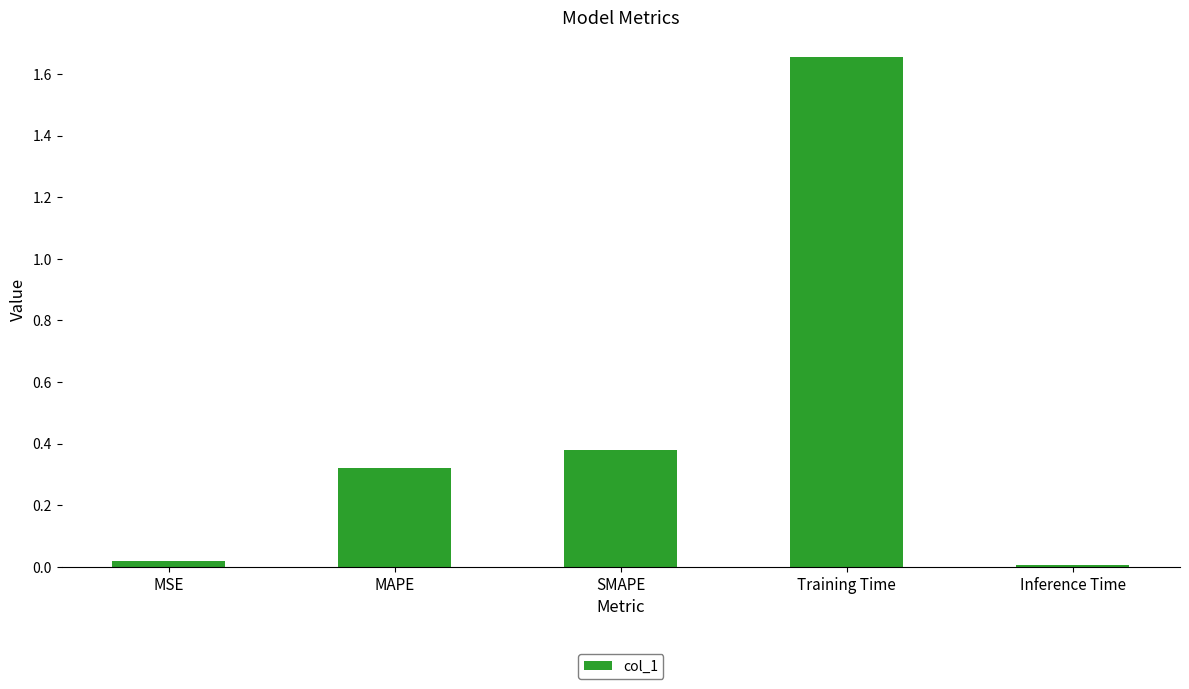

At which category does the chart reach its peak across all series?

Training Time